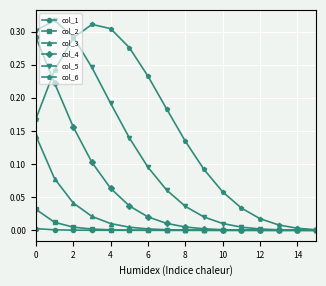

What are all the series names shown in the legend?

col_1, col_2, col_3, col_4, col_5, col_6